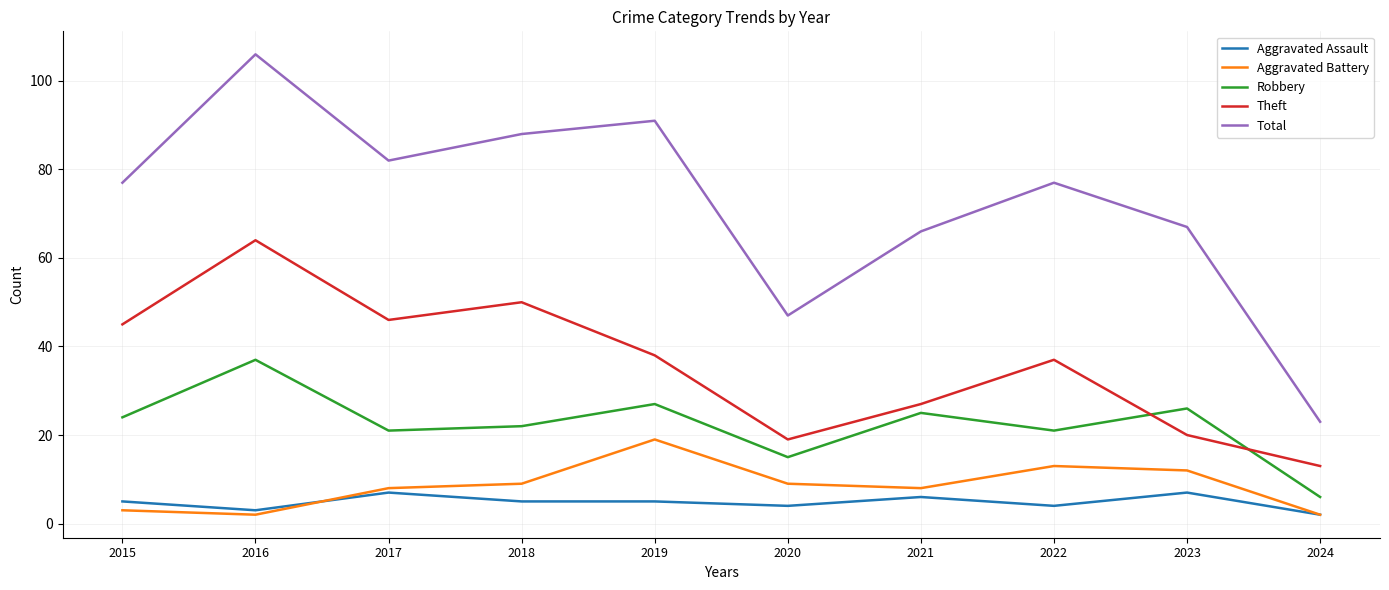

Where is the first local maximum for Robbery?

2016